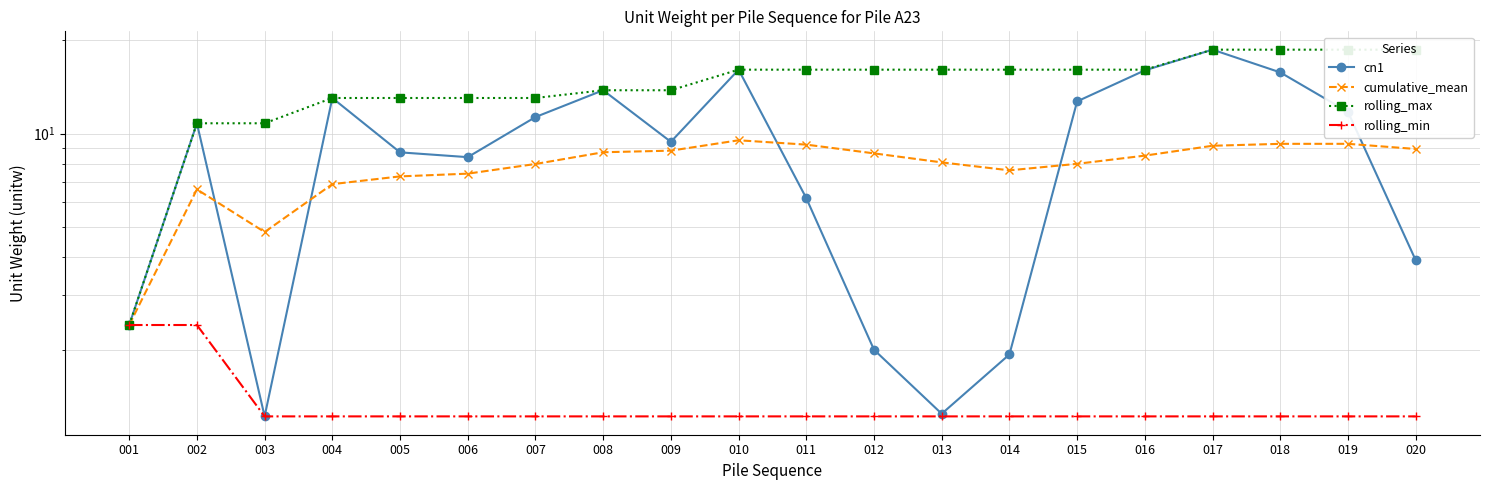

What is the highest value of the rolling_min series?

2.4